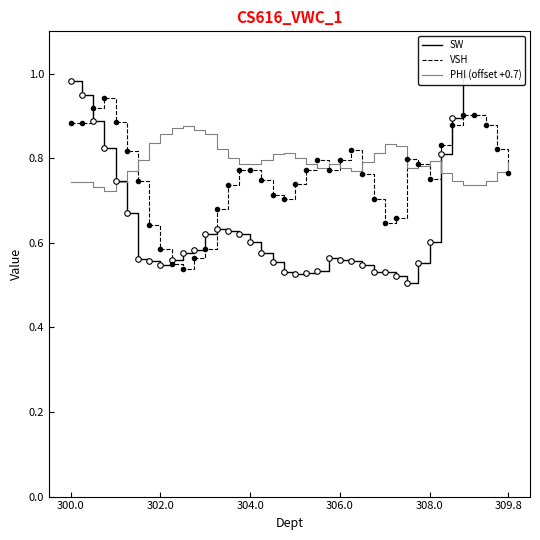

Where is the first local minimum for SW?

302.0